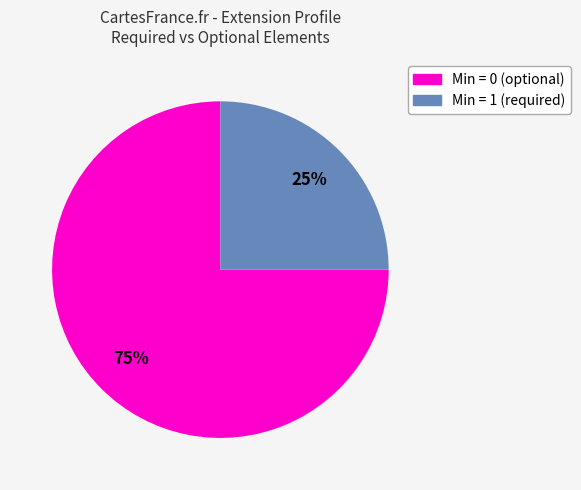

How many segments does this pie chart have?

2